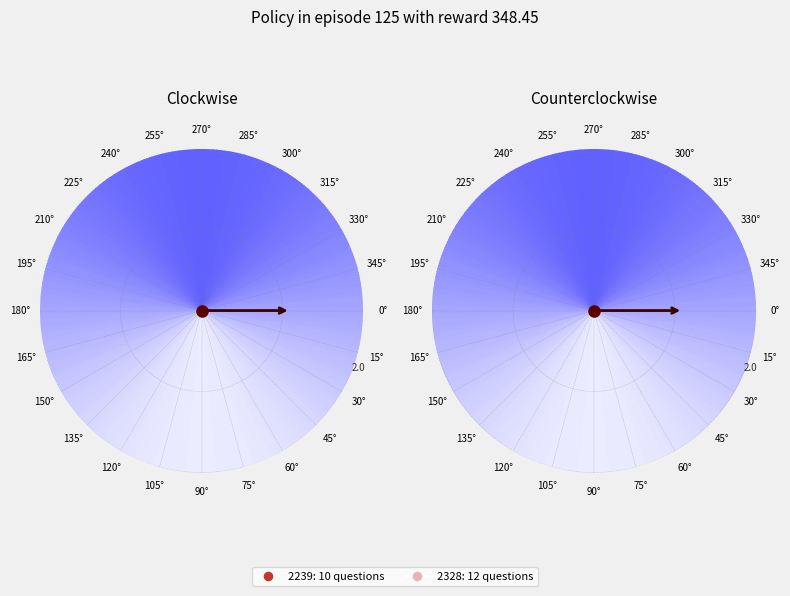

To the nearest percent, what portion does 2328 represent?

55%